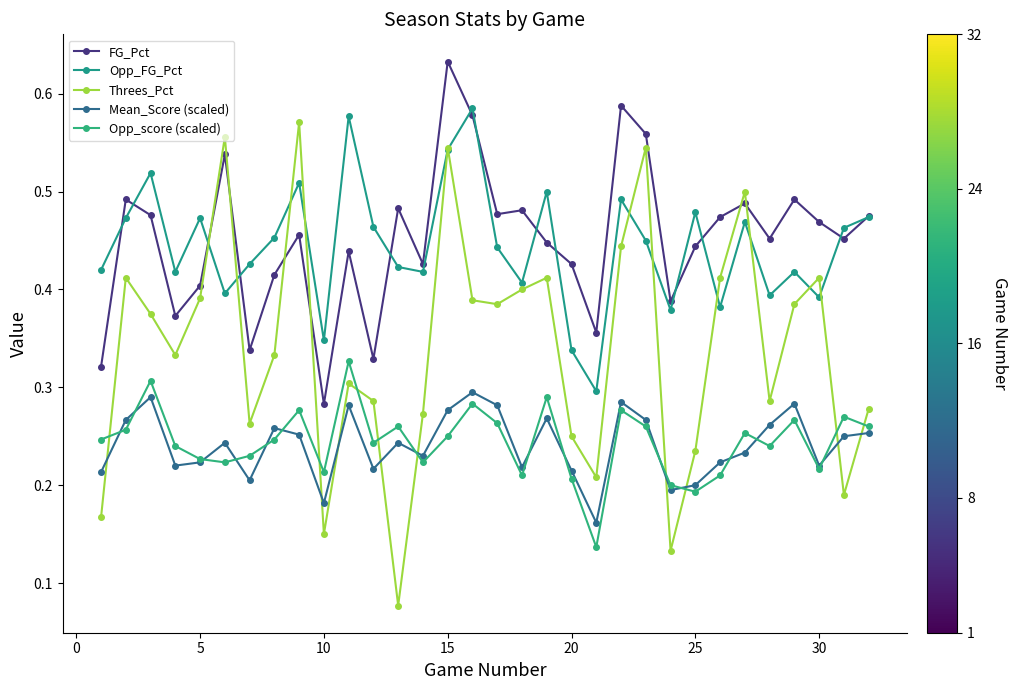

How many lines are shown in the chart?

5